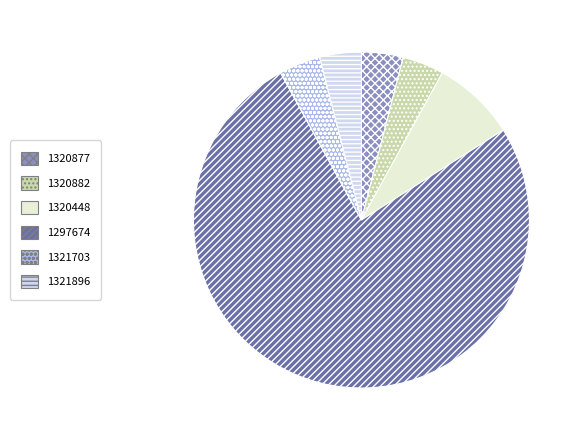

Count the number of slices in the pie.

6